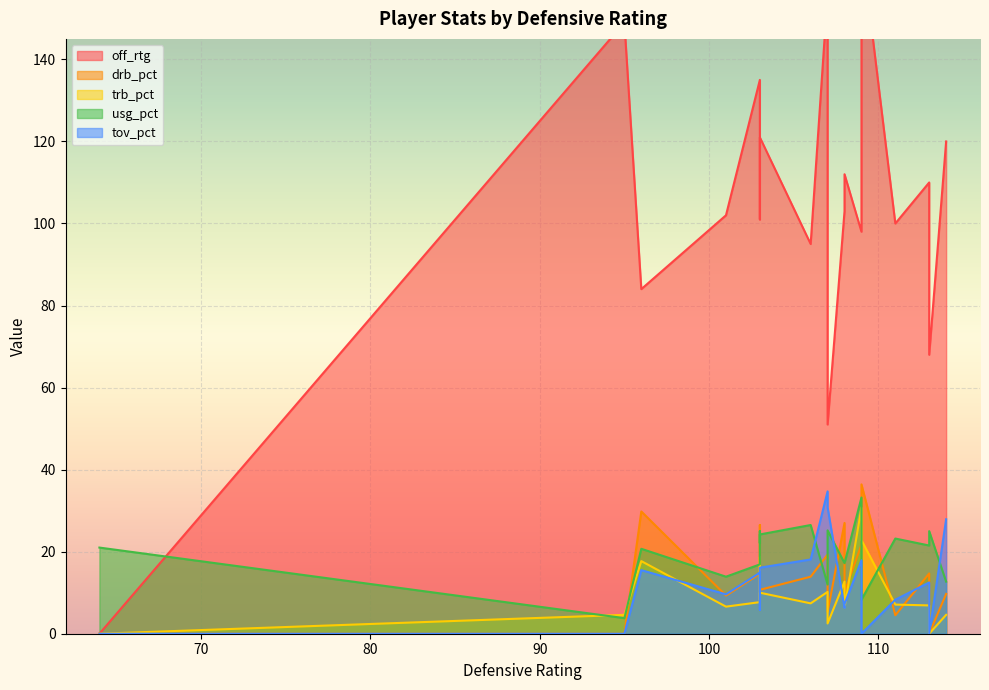

How many interior local peaks does the trb_pct series have?

6